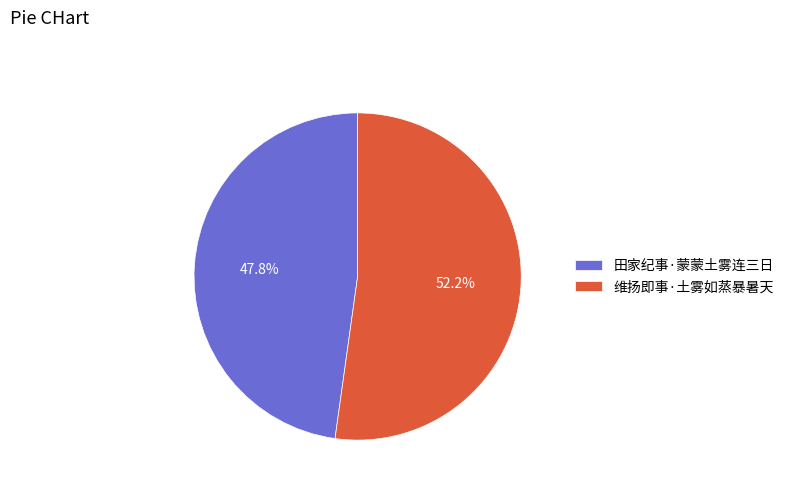

True or false: 田家纪事·蒙蒙土雾连三日 accounts for 48% of the total.

True